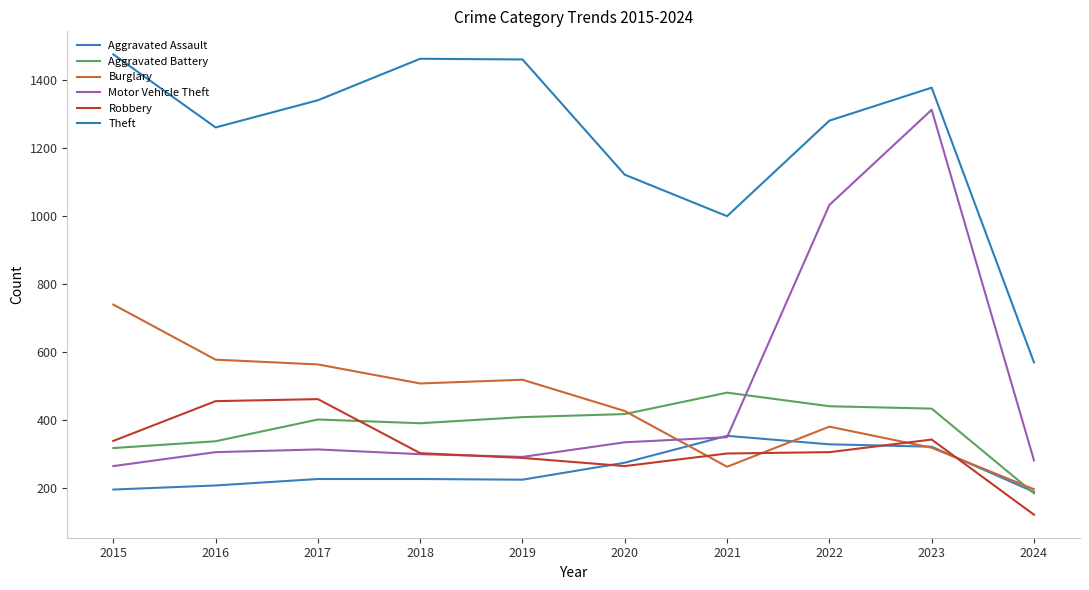

Is the value of Aggravated Assault at 2023 greater than the value of Aggravated Battery at 2018?

No